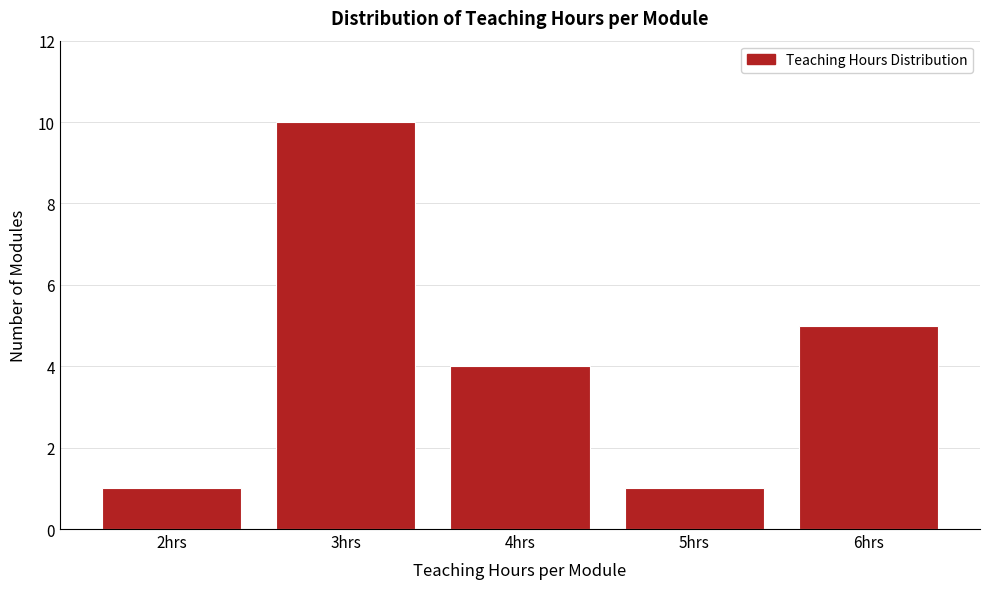

Reading left to right, extract all data points from this chart.

1	10	4	1	5